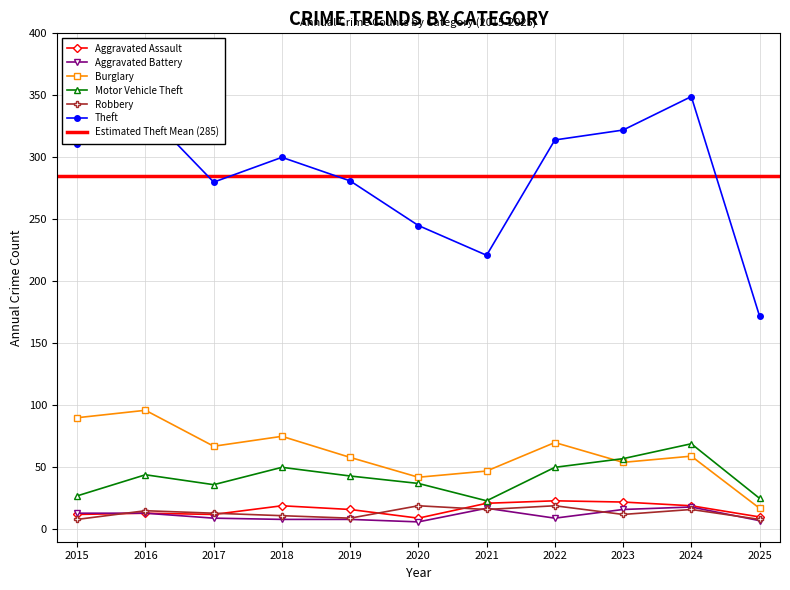

The Robbery series shows 19 at 2022. True or false?

True